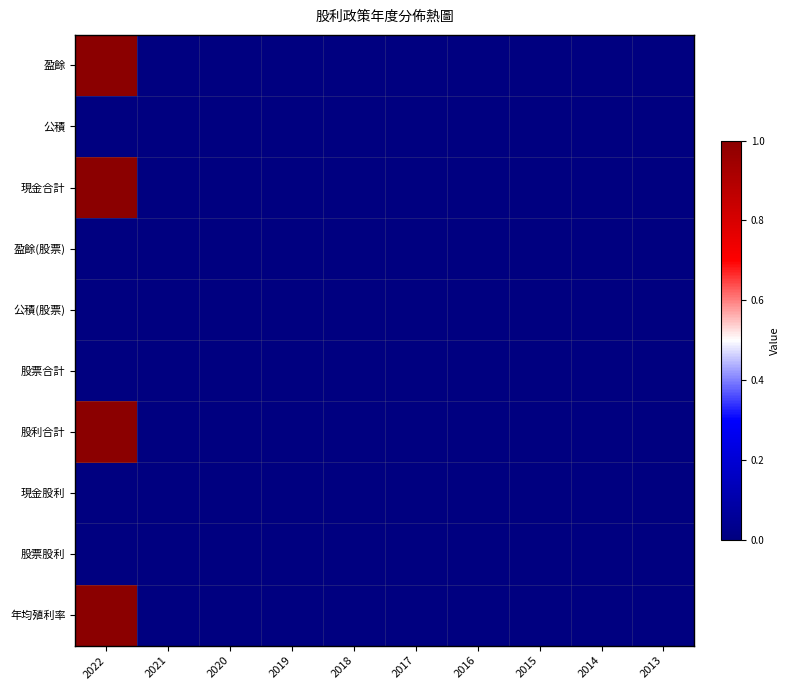

How many distinct data groups are displayed?

10